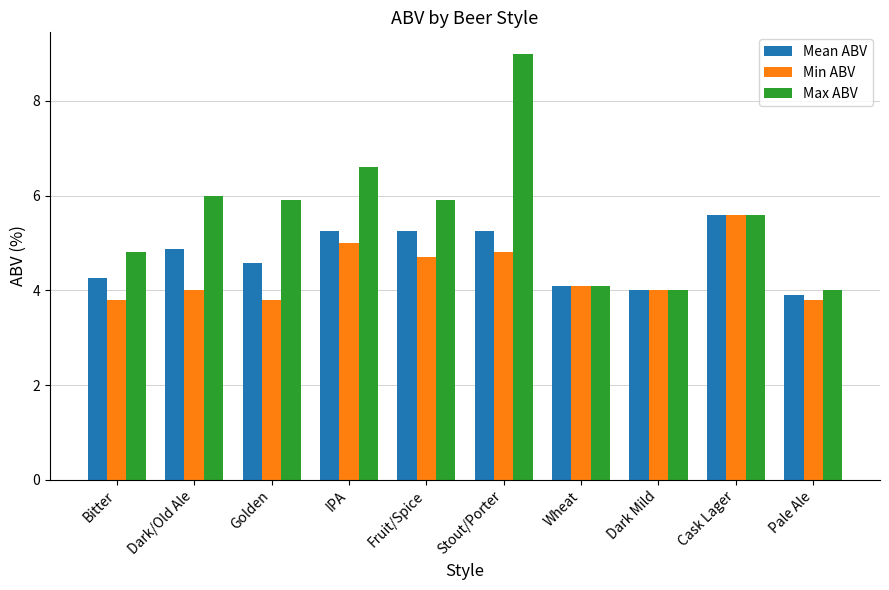

How many series are shown in this chart?

3